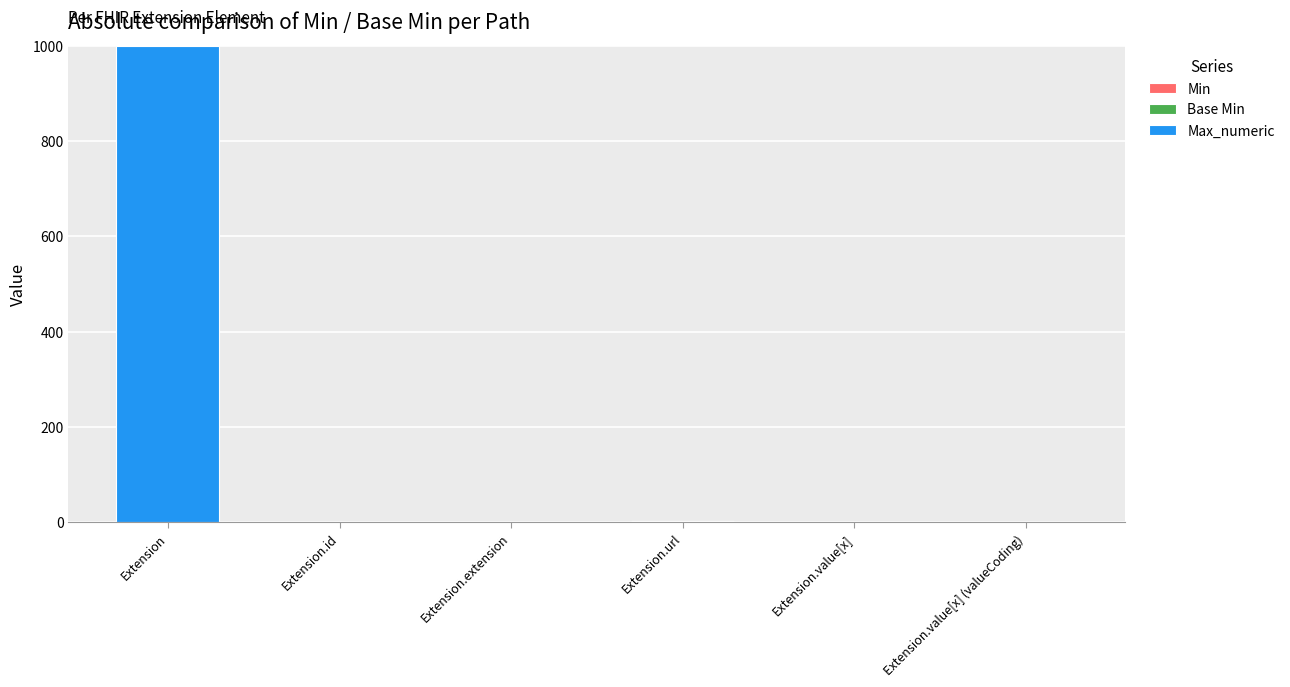

What is the total value across all series at Extension?

999